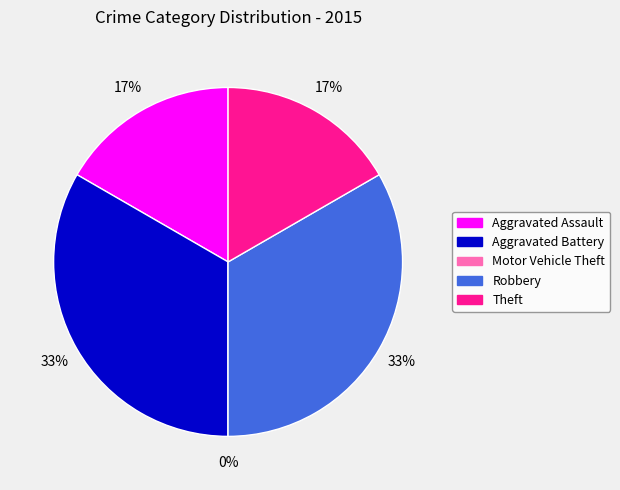

To the nearest percent, what is the difference between the Robbery and Theft slice percentages?

17%